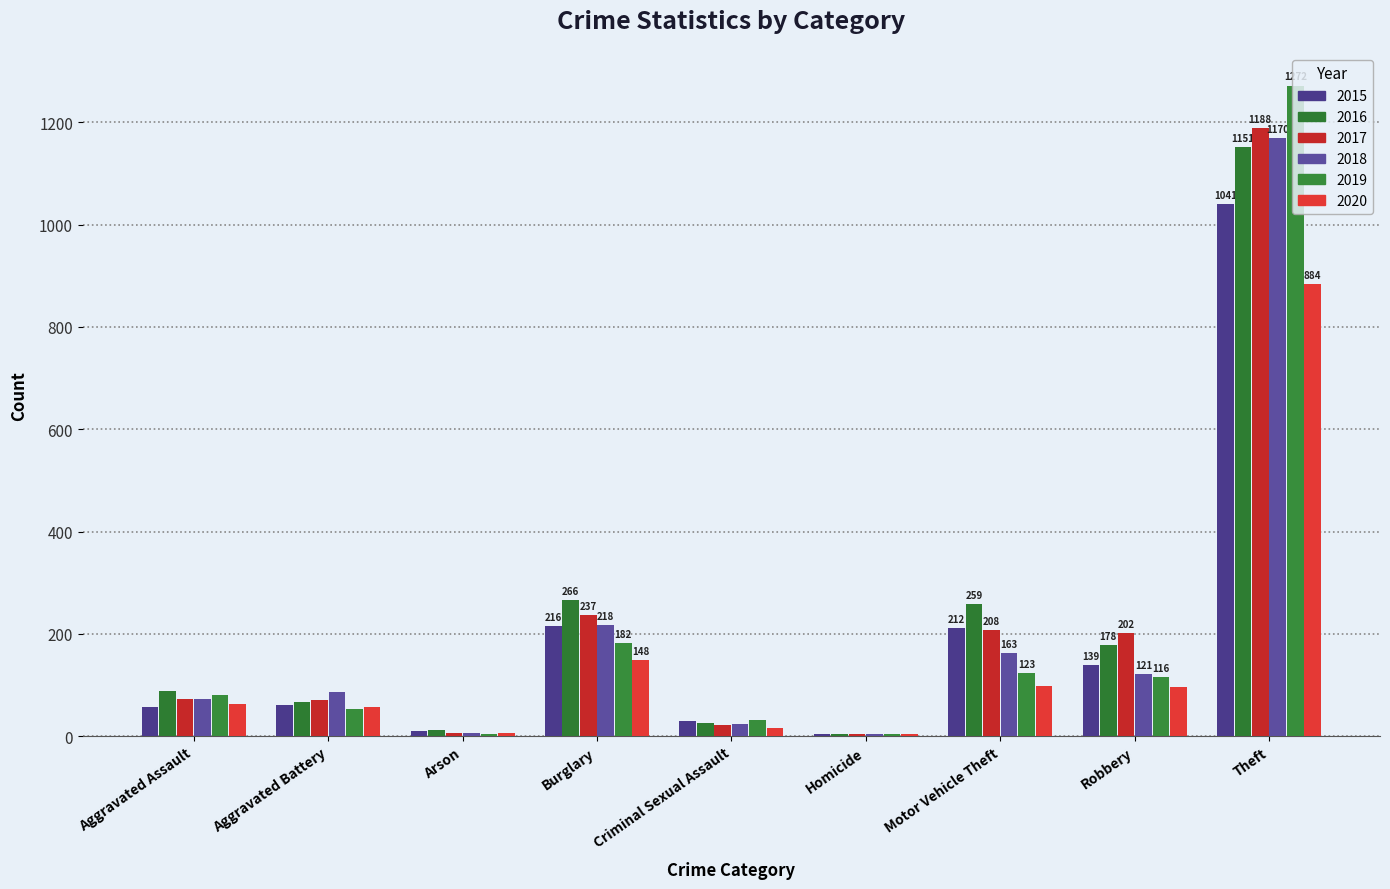

How many series are shown in this chart?

6